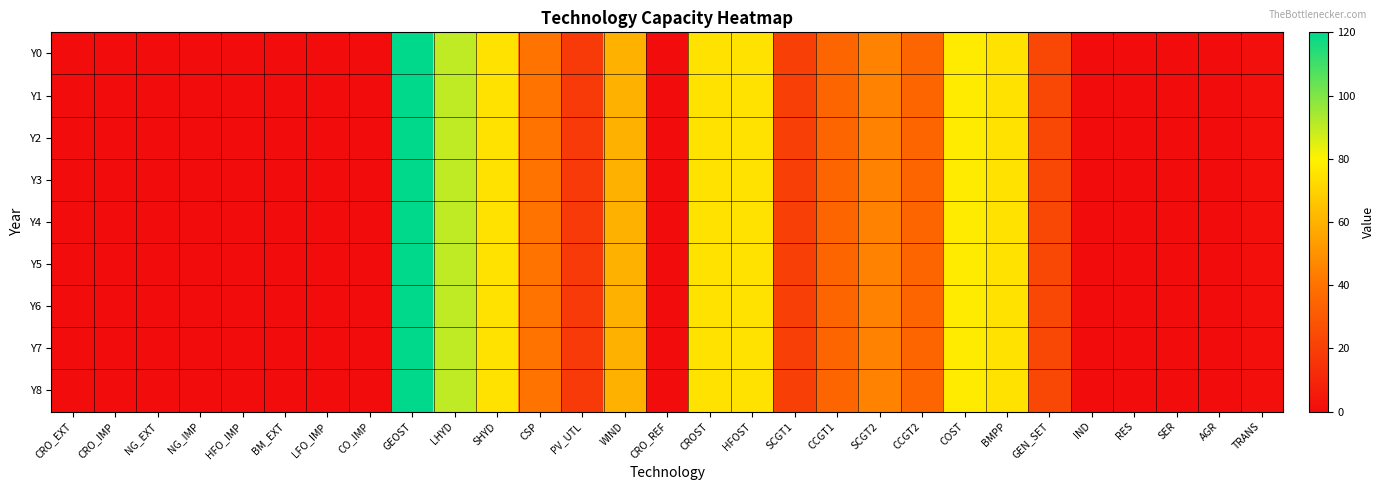

Reading left to right, extract all data points from this chart.

Y0: CRO_EXT=0.0	CRO_IMP=0.0	NG_EXT=0.0	NG_IMP=0.0	HFO_IMP=0.0	BM_EXT=0.0	LFO_IMP=0.0	CO_IMP=0.0	GEOST=120.0	LHYD=90.0	SHYD=75.0	CSP=40.6	PV_UTL=17.9	WIND=59.6	CRO_REF=0.0	CROST=75.0	HFOST=75.0	SCGT1=20.0	CCGT1=35.0	SCGT2=45.0	CCGT2=35.0	COST=78.0	BMPP=75.0	GEN_SET=23.0	IND=0.0	RES=0.0	SER=0.0	AGR=0.0	TRANS=1.0
Y1: CRO_EXT=0.0	CRO_IMP=0.0	NG_EXT=0.0	NG_IMP=0.0	HFO_IMP=0.0	BM_EXT=0.0	LFO_IMP=0.0	CO_IMP=0.0	GEOST=120.0	LHYD=90.0	SHYD=75.0	CSP=40.6	PV_UTL=17.9	WIND=59.6	CRO_REF=0.0	CROST=75.0	HFOST=75.0	SCGT1=20.0	CCGT1=35.0	SCGT2=45.0	CCGT2=35.0	COST=78.0	BMPP=75.0	GEN_SET=23.0	IND=0.0	RES=0.0	SER=0.0	AGR=0.0	TRANS=1.0
Y2: CRO_EXT=0.0	CRO_IMP=0.0	NG_EXT=0.0	NG_IMP=0.0	HFO_IMP=0.0	BM_EXT=0.0	LFO_IMP=0.0	CO_IMP=0.0	GEOST=120.0	LHYD=90.0	SHYD=75.0	CSP=40.6	PV_UTL=17.9	WIND=59.6	CRO_REF=0.0	CROST=75.0	HFOST=75.0	SCGT1=20.0	CCGT1=35.0	SCGT2=45.0	CCGT2=35.0	COST=78.0	BMPP=75.0	GEN_SET=23.0	IND=0.0	RES=0.0	SER=0.0	AGR=0.0	TRANS=1.0
Y3: CRO_EXT=0.0	CRO_IMP=0.0	NG_EXT=0.0	NG_IMP=0.0	HFO_IMP=0.0	BM_EXT=0.0	LFO_IMP=0.0	CO_IMP=0.0	GEOST=120.0	LHYD=90.0	SHYD=75.0	CSP=40.6	PV_UTL=17.9	WIND=59.6	CRO_REF=0.0	CROST=75.0	HFOST=75.0	SCGT1=20.0	CCGT1=35.0	SCGT2=45.0	CCGT2=35.0	COST=78.0	BMPP=75.0	GEN_SET=23.0	IND=0.0	RES=0.0	SER=0.0	AGR=0.0	TRANS=1.0
Y4: CRO_EXT=0.0	CRO_IMP=0.0	NG_EXT=0.0	NG_IMP=0.0	HFO_IMP=0.0	BM_EXT=0.0	LFO_IMP=0.0	CO_IMP=0.0	GEOST=120.0	LHYD=90.0	SHYD=75.0	CSP=40.6	PV_UTL=17.9	WIND=59.6	CRO_REF=0.0	CROST=75.0	HFOST=75.0	SCGT1=20.0	CCGT1=35.0	SCGT2=45.0	CCGT2=35.0	COST=78.0	BMPP=75.0	GEN_SET=23.0	IND=0.0	RES=0.0	SER=0.0	AGR=0.0	TRANS=1.0
Y5: CRO_EXT=0.0	CRO_IMP=0.0	NG_EXT=0.0	NG_IMP=0.0	HFO_IMP=0.0	BM_EXT=0.0	LFO_IMP=0.0	CO_IMP=0.0	GEOST=120.0	LHYD=90.0	SHYD=75.0	CSP=40.6	PV_UTL=17.9	WIND=59.6	CRO_REF=0.0	CROST=75.0	HFOST=75.0	SCGT1=20.0	CCGT1=35.0	SCGT2=45.0	CCGT2=35.0	COST=78.0	BMPP=75.0	GEN_SET=23.0	IND=0.0	RES=0.0	SER=0.0	AGR=0.0	TRANS=1.0
Y6: CRO_EXT=0.0	CRO_IMP=0.0	NG_EXT=0.0	NG_IMP=0.0	HFO_IMP=0.0	BM_EXT=0.0	LFO_IMP=0.0	CO_IMP=0.0	GEOST=120.0	LHYD=90.0	SHYD=75.0	CSP=40.6	PV_UTL=17.9	WIND=59.6	CRO_REF=0.0	CROST=75.0	HFOST=75.0	SCGT1=20.0	CCGT1=35.0	SCGT2=45.0	CCGT2=35.0	COST=78.0	BMPP=75.0	GEN_SET=23.0	IND=0.0	RES=0.0	SER=0.0	AGR=0.0	TRANS=1.0
Y7: CRO_EXT=0.0	CRO_IMP=0.0	NG_EXT=0.0	NG_IMP=0.0	HFO_IMP=0.0	BM_EXT=0.0	LFO_IMP=0.0	CO_IMP=0.0	GEOST=120.0	LHYD=90.0	SHYD=75.0	CSP=40.6	PV_UTL=17.9	WIND=59.6	CRO_REF=0.0	CROST=75.0	HFOST=75.0	SCGT1=20.0	CCGT1=35.0	SCGT2=45.0	CCGT2=35.0	COST=78.0	BMPP=75.0	GEN_SET=23.0	IND=0.0	RES=0.0	SER=0.0	AGR=0.0	TRANS=1.0
Y8: CRO_EXT=0.0	CRO_IMP=0.0	NG_EXT=0.0	NG_IMP=0.0	HFO_IMP=0.0	BM_EXT=0.0	LFO_IMP=0.0	CO_IMP=0.0	GEOST=120.0	LHYD=90.0	SHYD=75.0	CSP=40.6	PV_UTL=17.9	WIND=59.6	CRO_REF=0.0	CROST=75.0	HFOST=75.0	SCGT1=20.0	CCGT1=35.0	SCGT2=45.0	CCGT2=35.0	COST=78.0	BMPP=75.0	GEN_SET=23.0	IND=0.0	RES=0.0	SER=0.0	AGR=0.0	TRANS=1.0